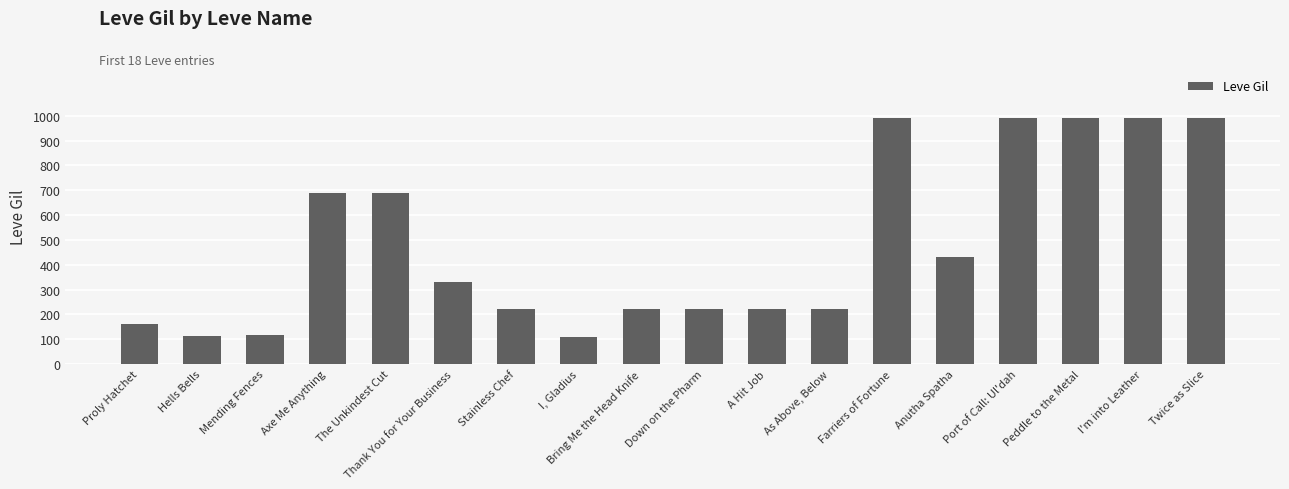

What is the label of the 17th bar from the left?

I'm into Leather